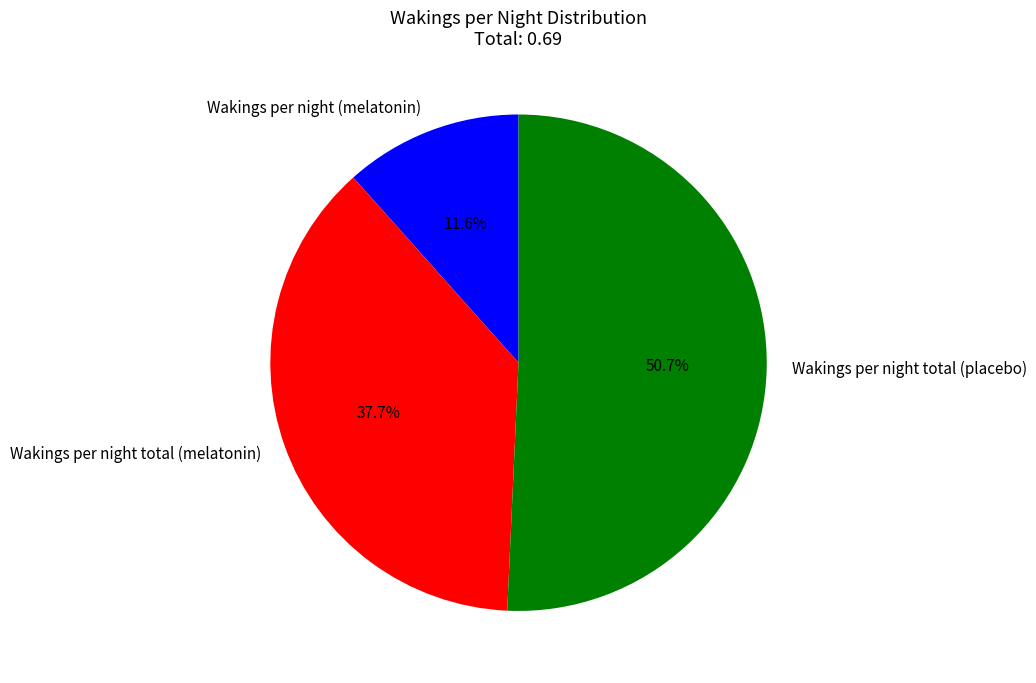

To the nearest percent, what percentage of the pie is Wakings per night (melatonin)?

12%